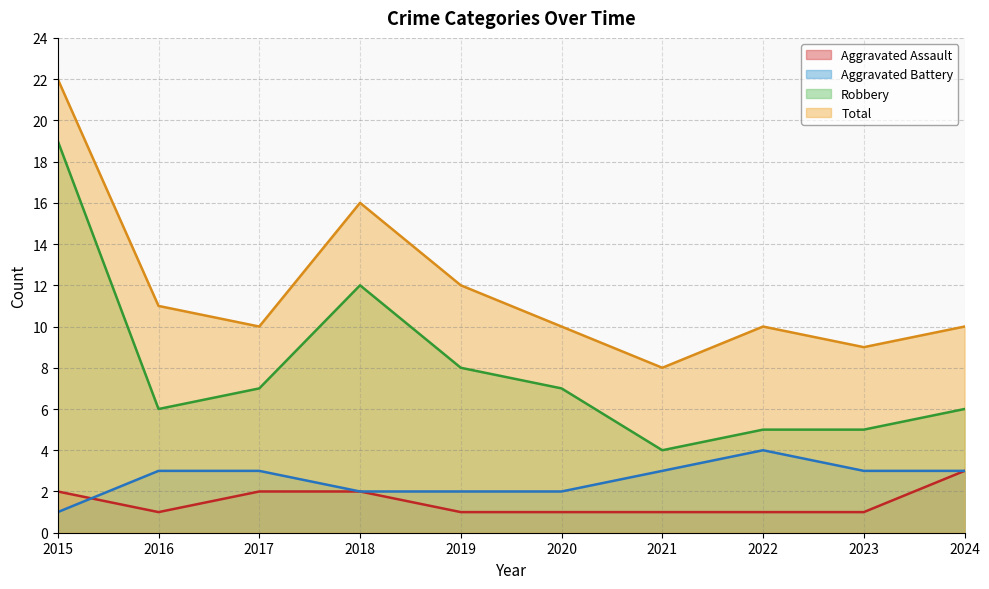

What is the total value across all series at 2021?

16